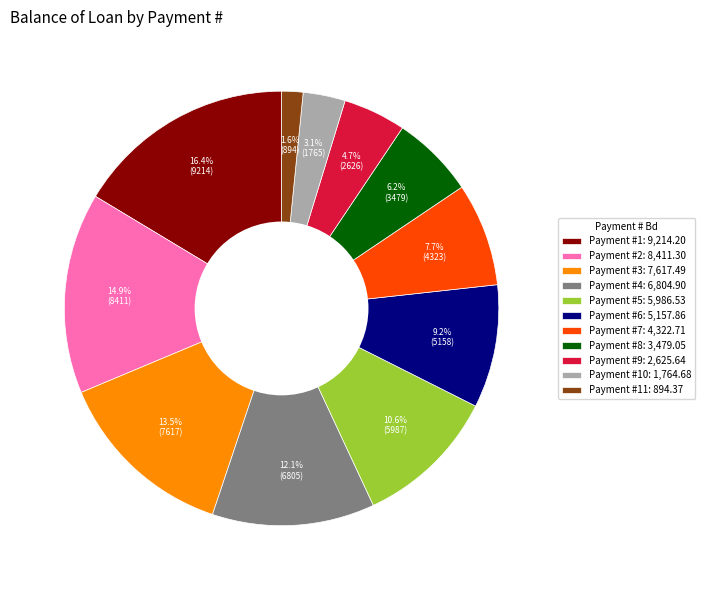

How much of the chart is everything except Payment #4: 6,804.90?

87.9%